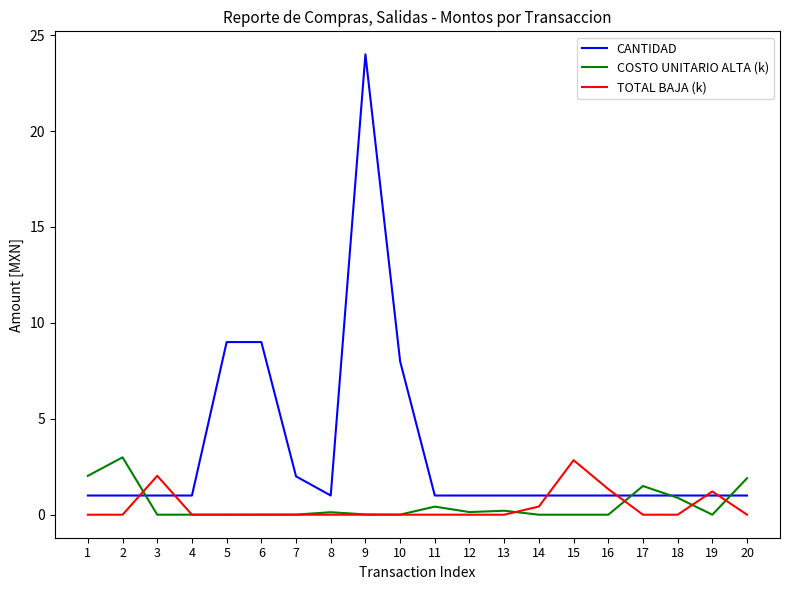

Which series has the largest total across all categories?

CANTIDAD